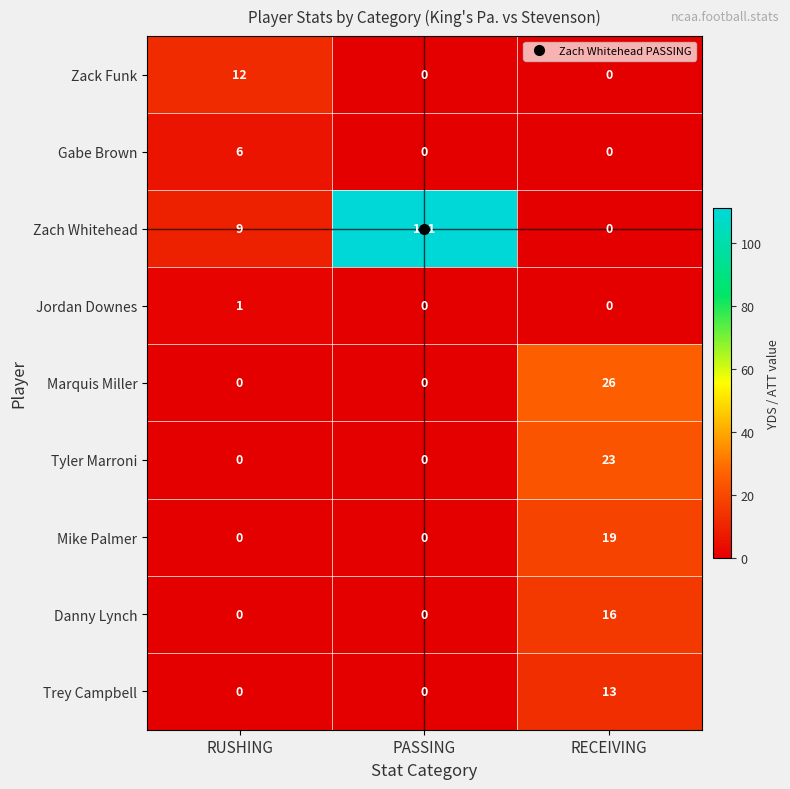

The value of Trey Campbell at RECEIVING is 13. True or false?

True